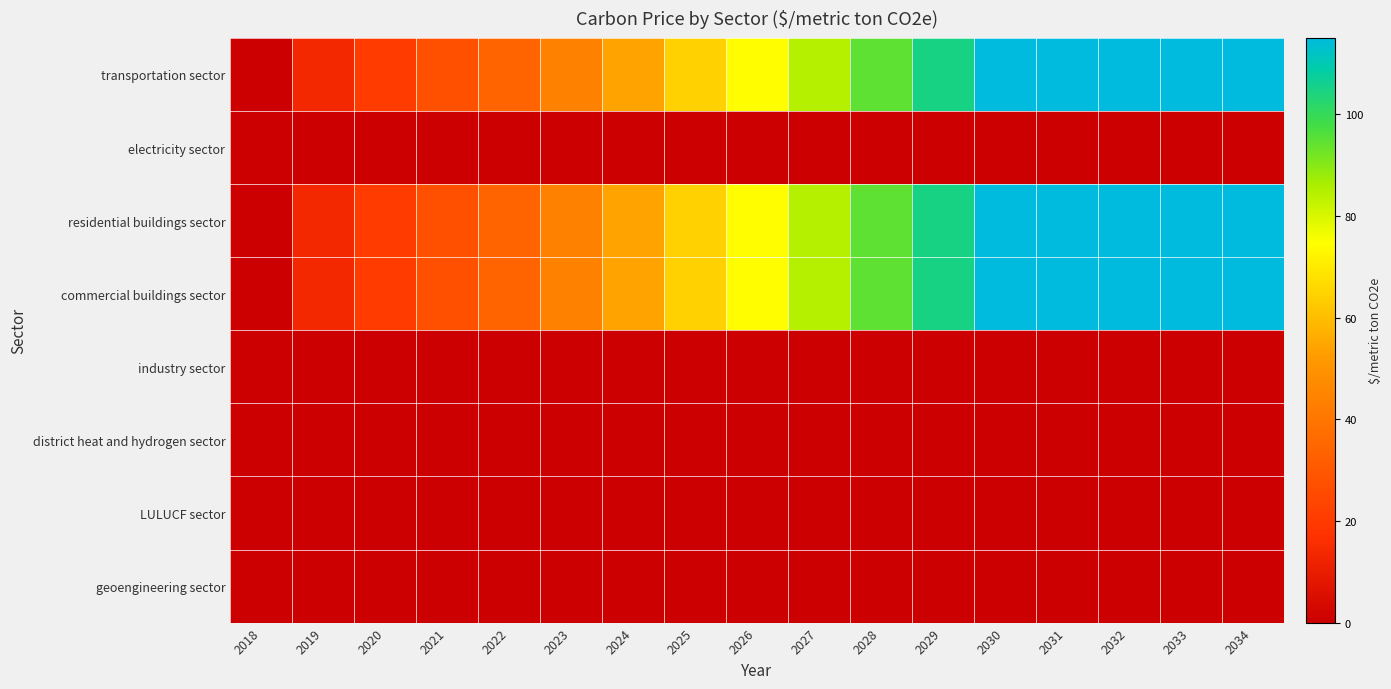

How many series are shown in this chart?

8